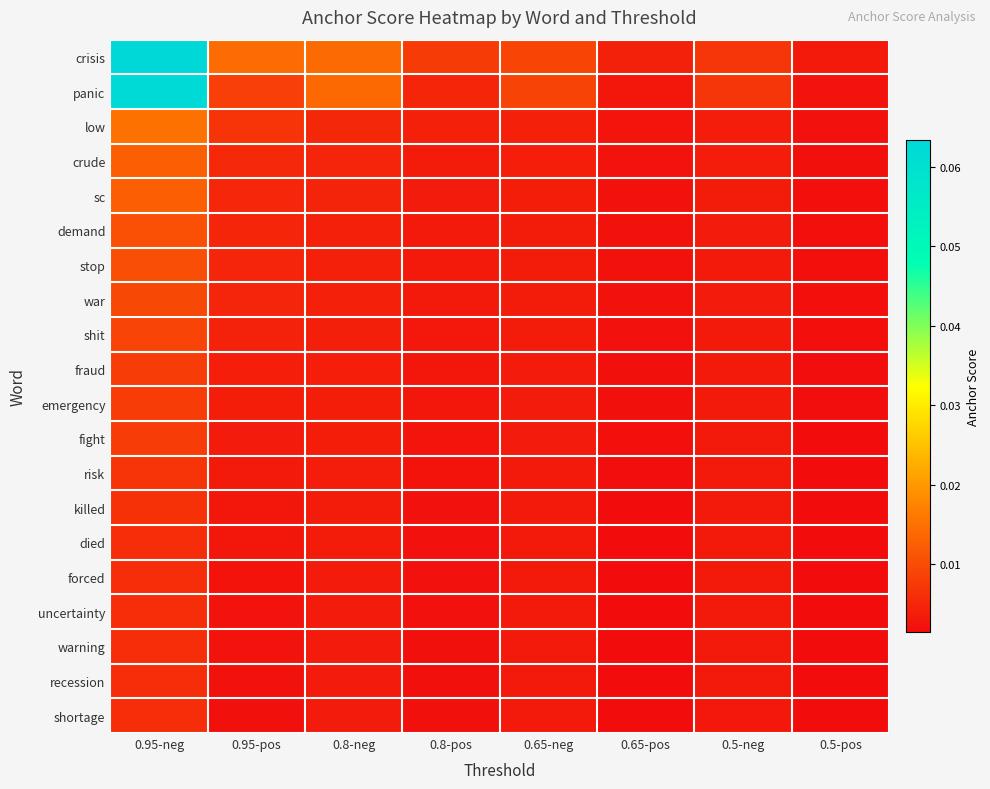

Which has a higher value, 0.5-pos or 0.65-neg?

0.65-neg